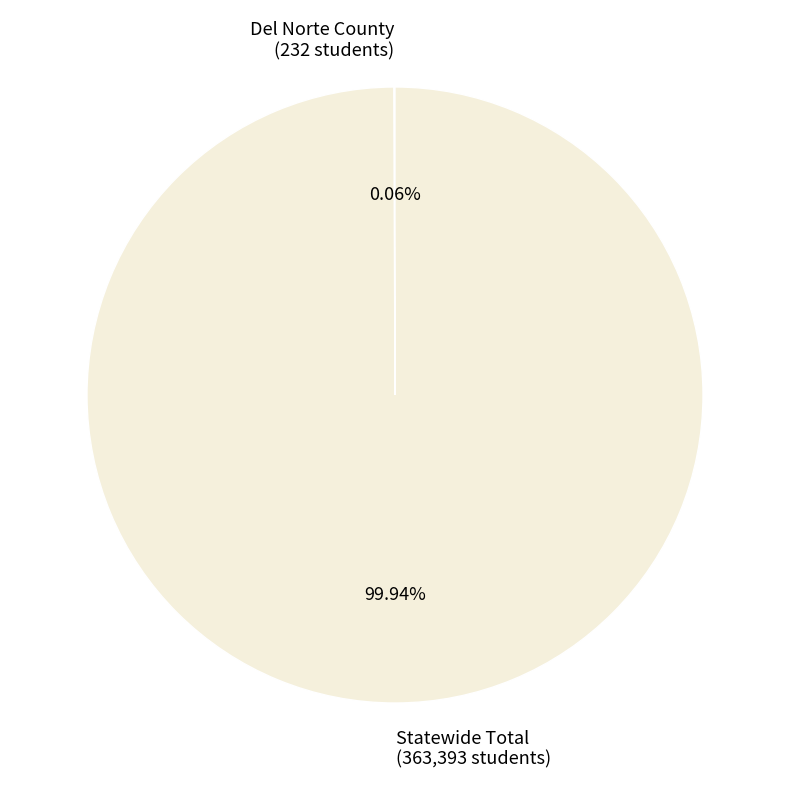

Is there any slice that represents more than half of the pie?

Yes